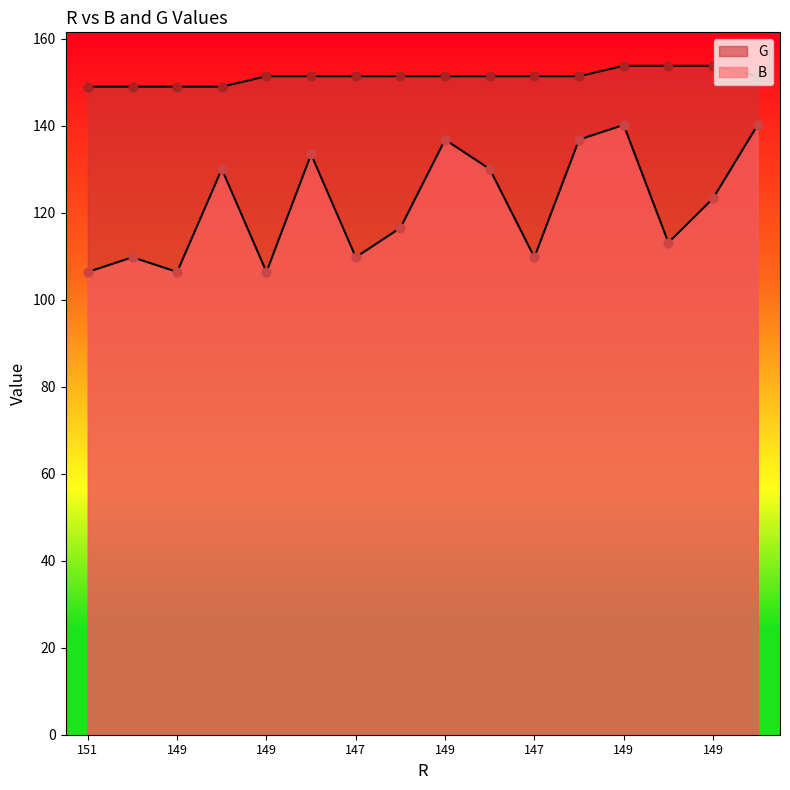

At which category is the sum across all series the highest?

149